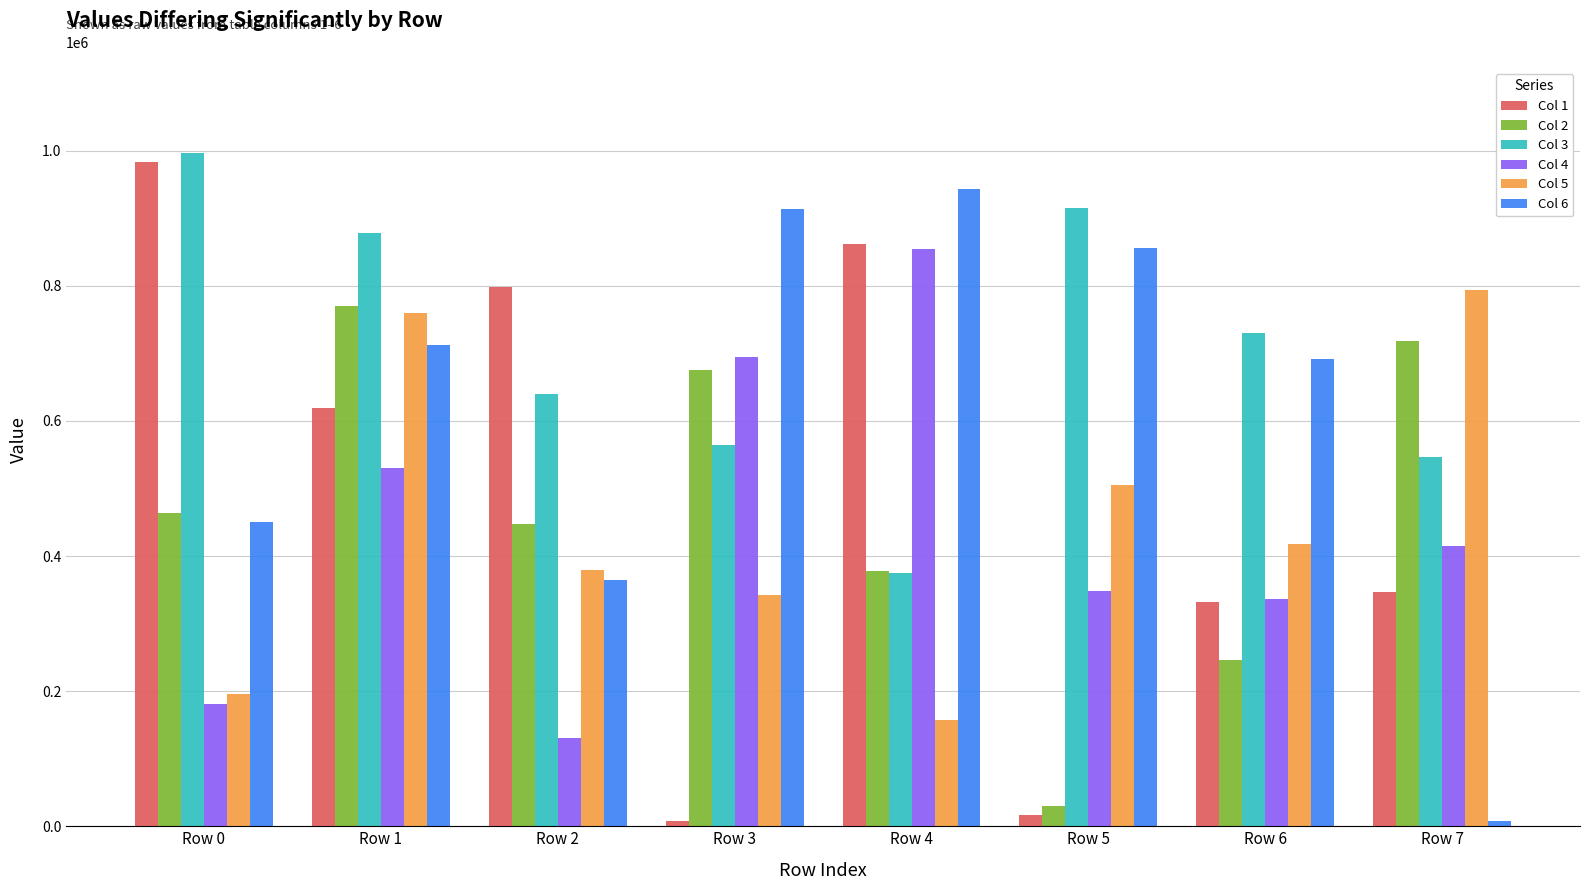

Which category has the lowest value in the Col 3 series?

Row 4